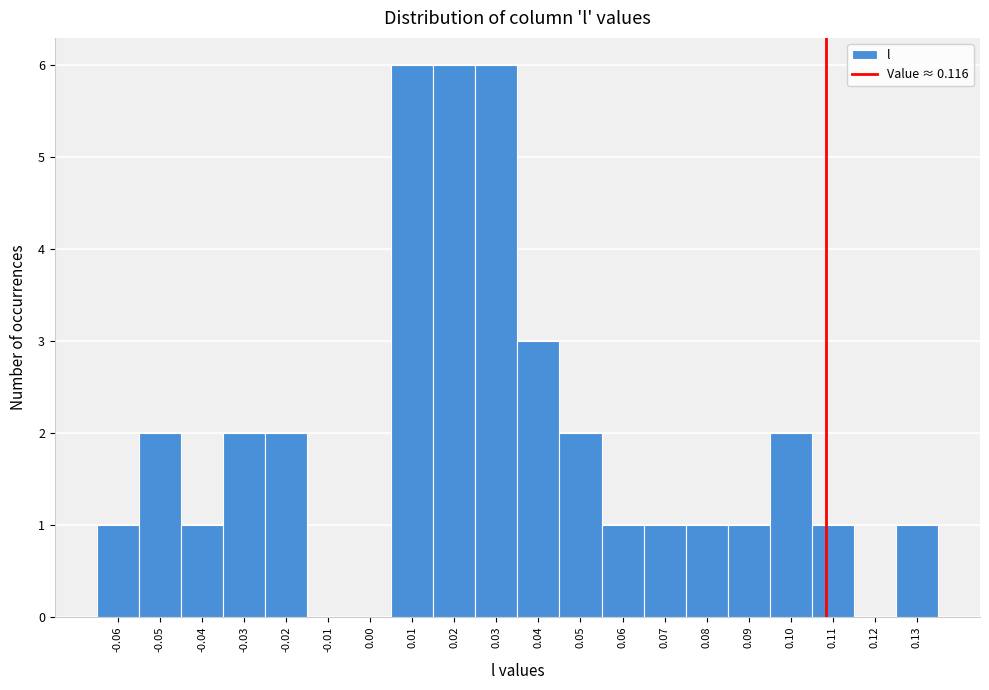

Reading right to left, transcribe all the data shown in this chart.

0.13=1	0.12=0	0.11=1	0.10=2	0.09=1	0.08=1	0.07=1	0.06=1	0.05=2	0.04=3	0.03=6	0.02=6	0.01=6	0.00=0	-0.01=0	-0.02=2	-0.03=2	-0.04=1	-0.05=2	-0.06=1